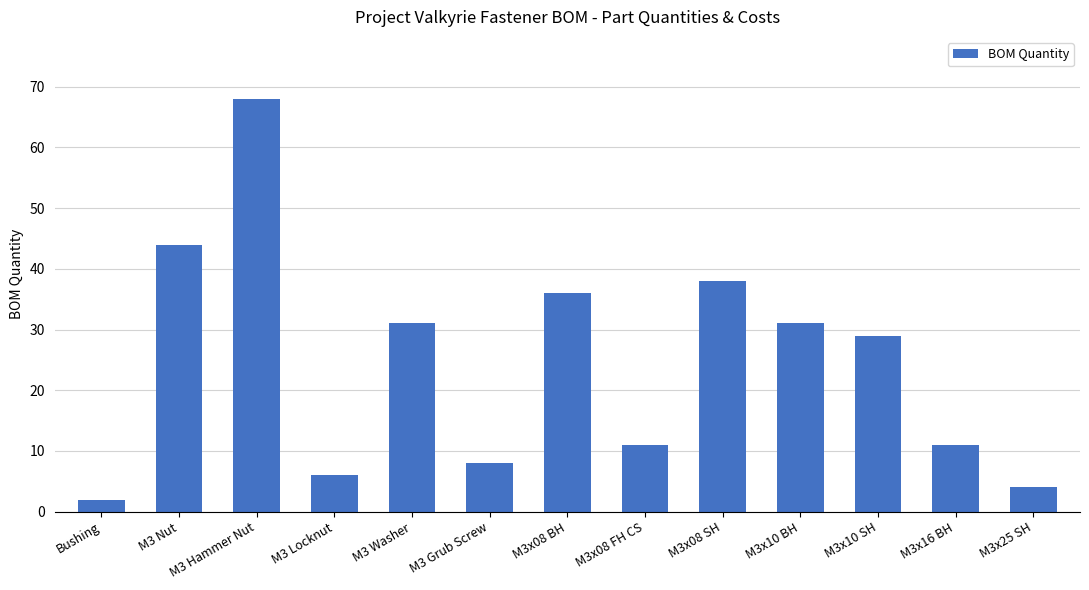

What is the value of the 4th bar from the left?

6